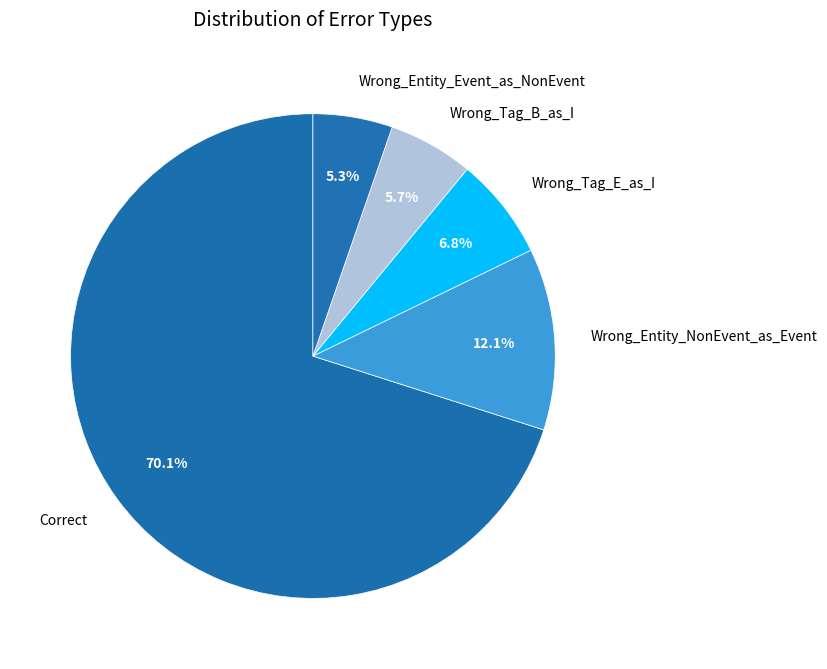

Which slice is the largest?

Correct